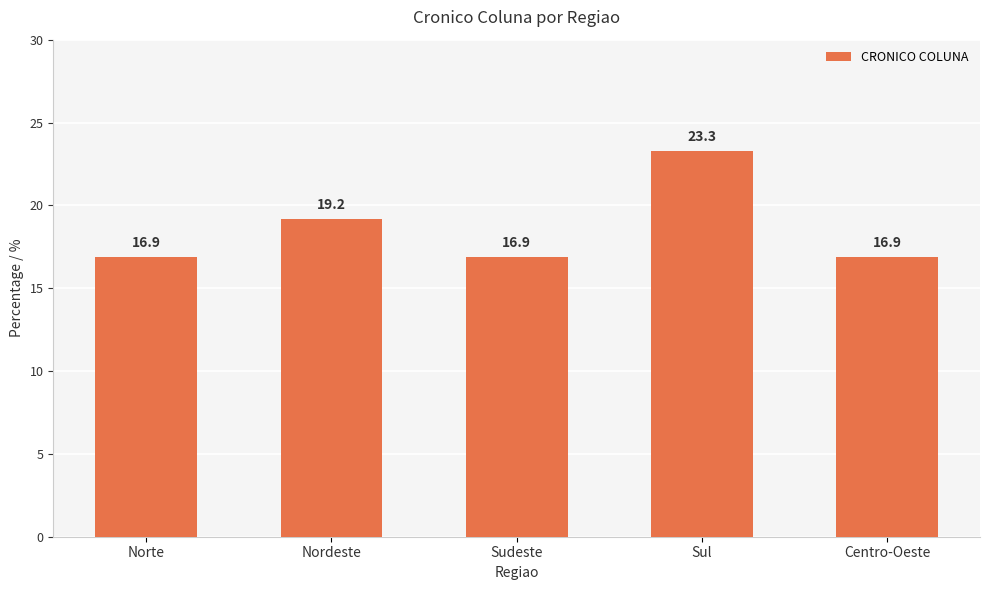

What is the average value?

18.6